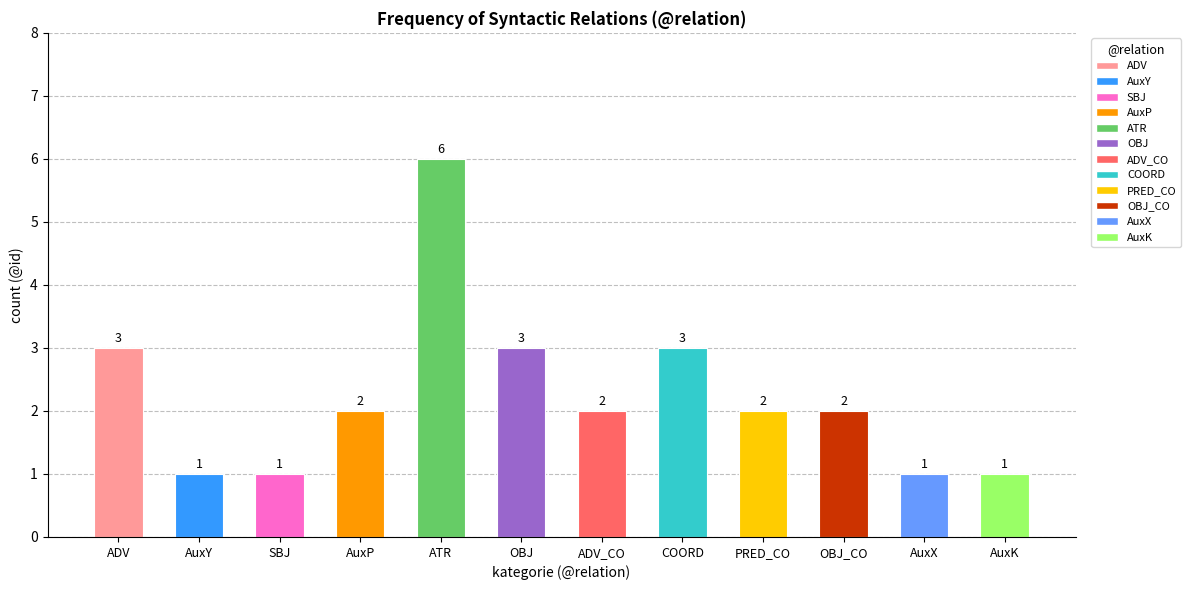

At which category does the chart reach its minimum across all series?

AuxY